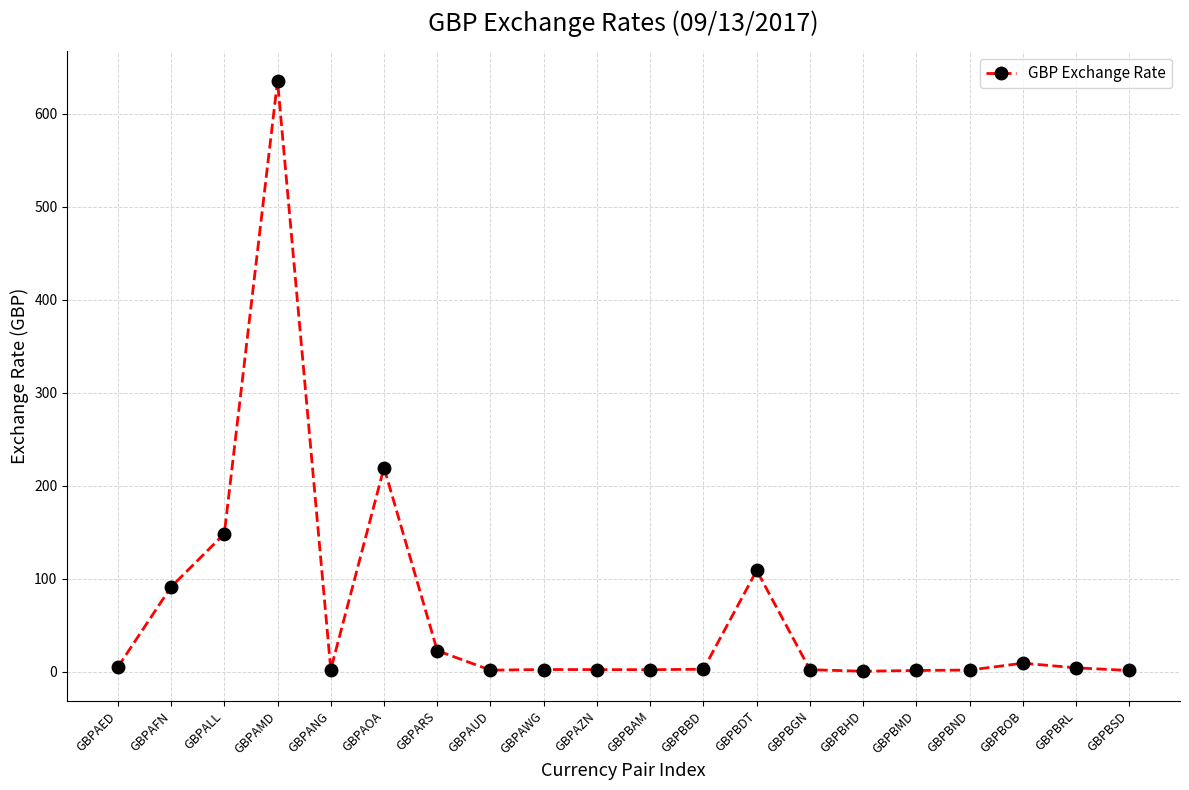

What is the value of the 5th point from the left?

2.4